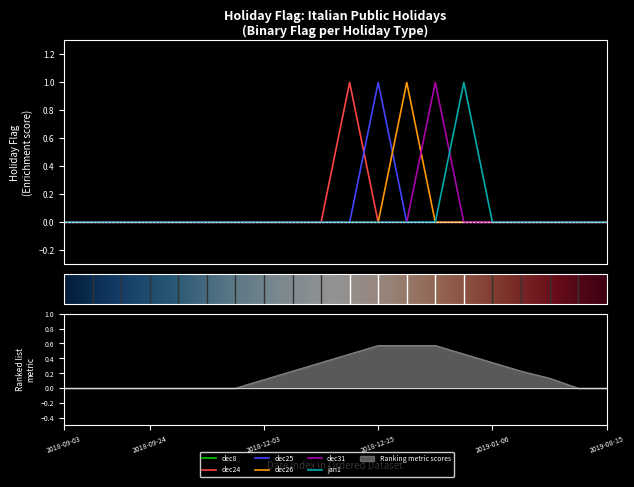

How many interior local peaks does the dec25 series have?

1